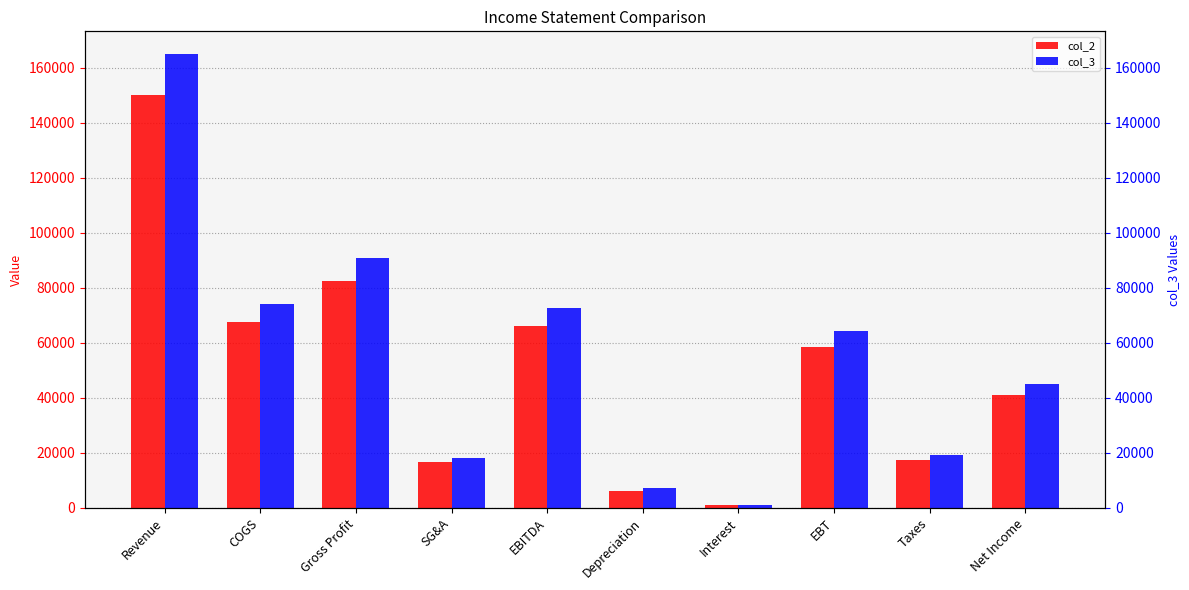

What is the value of the col_2 bar at the 4th from the left?

16500